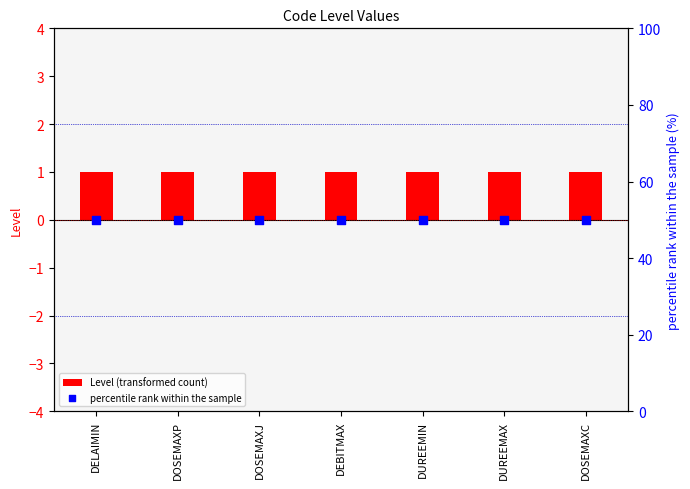

Which series has the largest total across all categories?

percentile rank within the sample